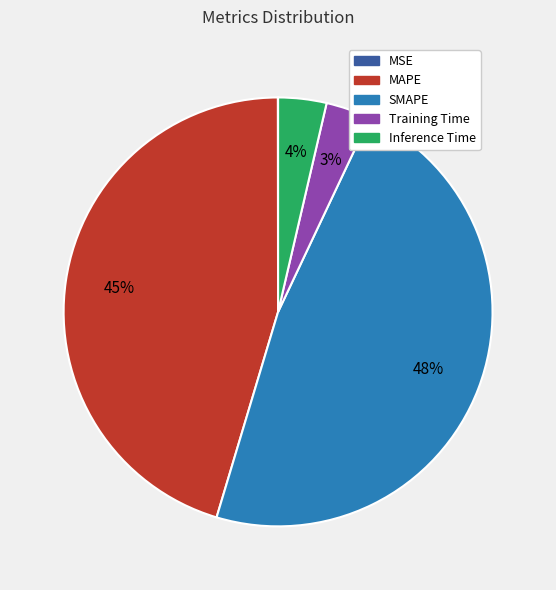

To the nearest percent, what percentage of the pie is MAPE?

45%